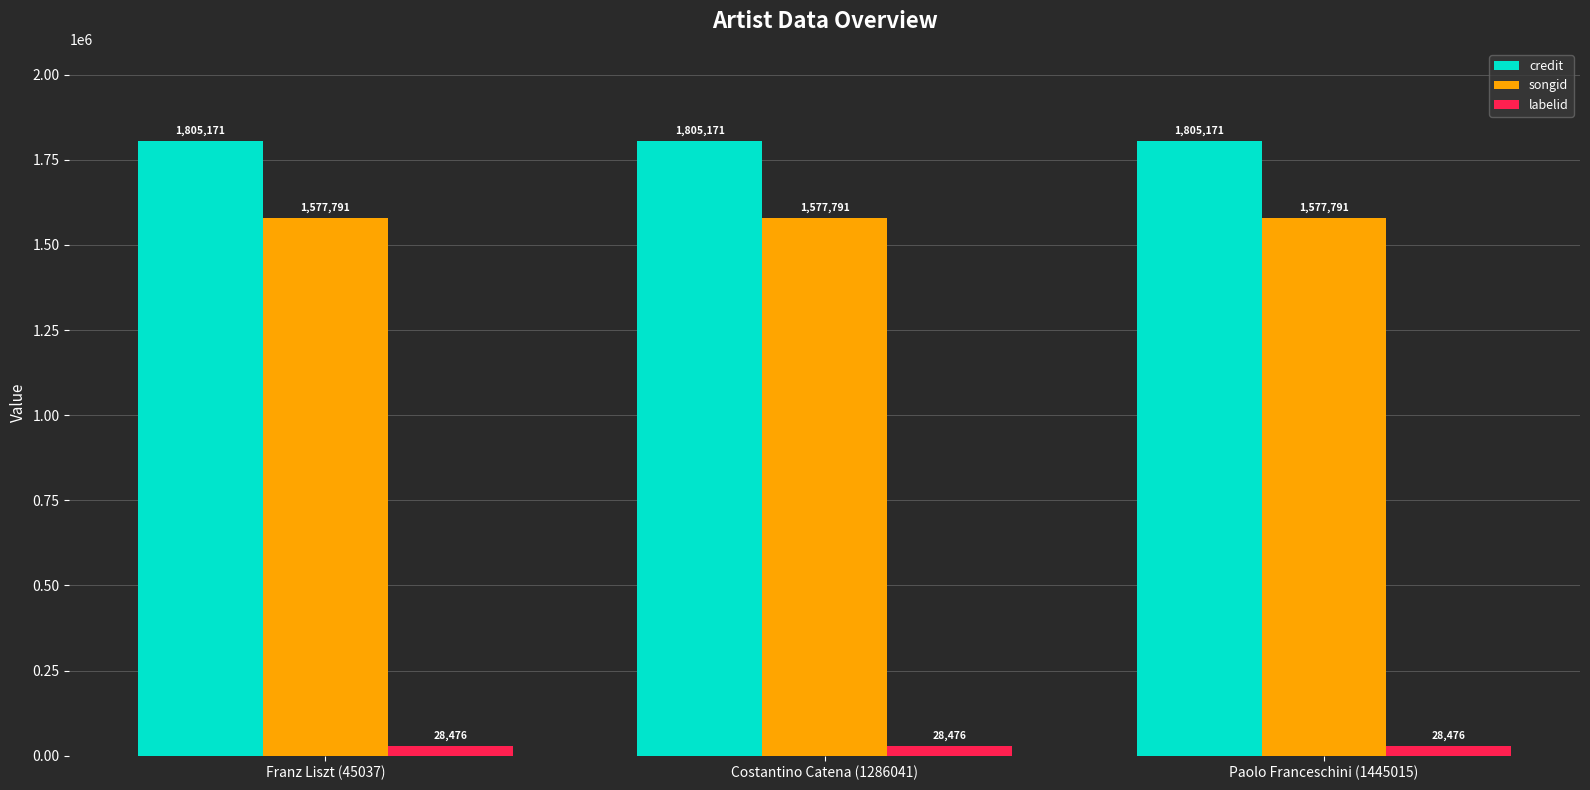

What is the spread (max minus min) of values at Costantino Catena (1286041)?

1776695